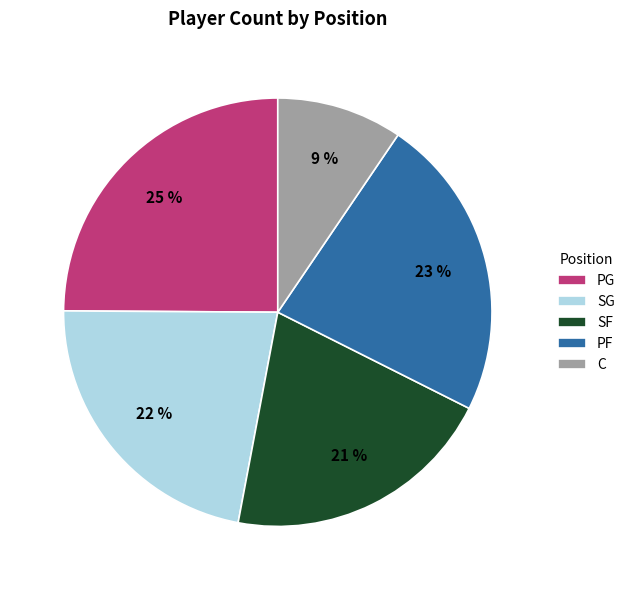

To the nearest percent, what is the combined percentage of SF and C?

30%